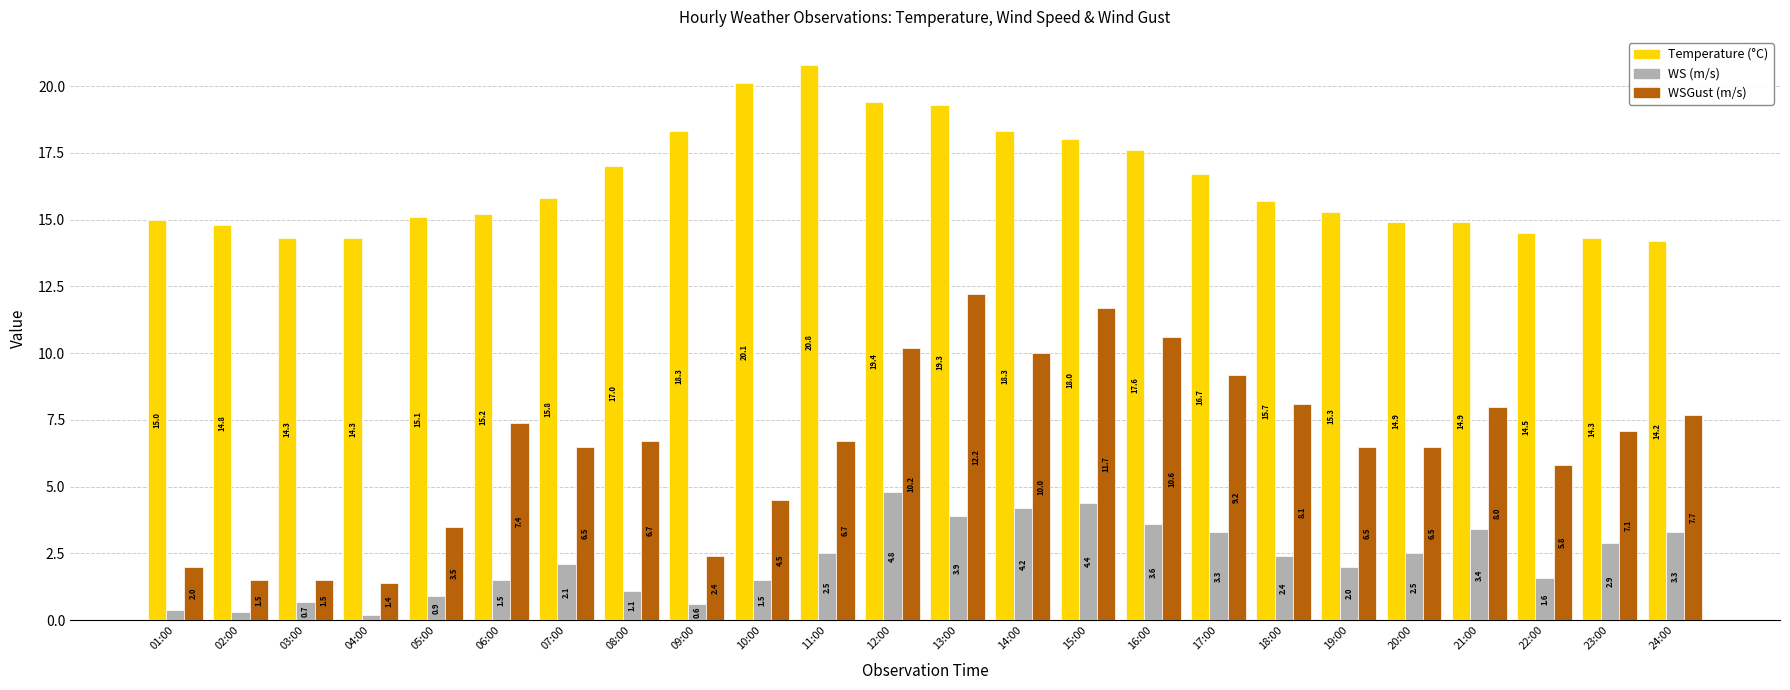

At which category is the sum across all series the highest?

13:00